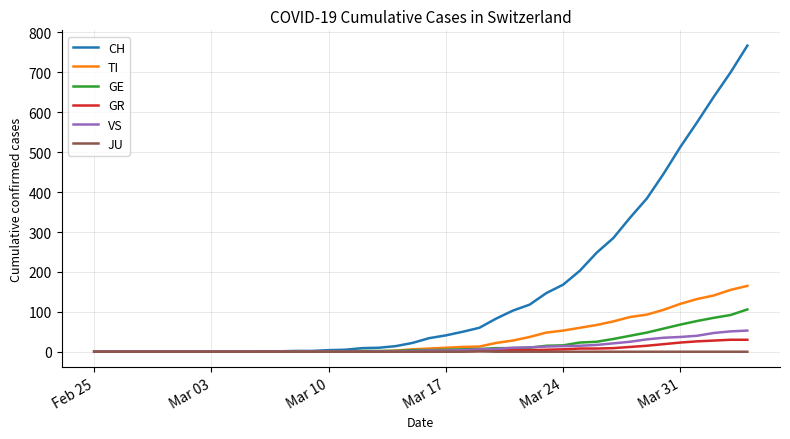

What is the maximum value shown in the chart?

767